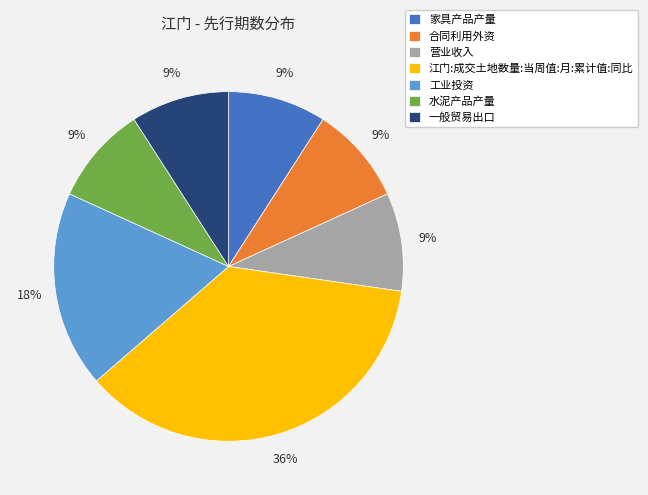

Is 家具产品产量 the majority of the pie?

No